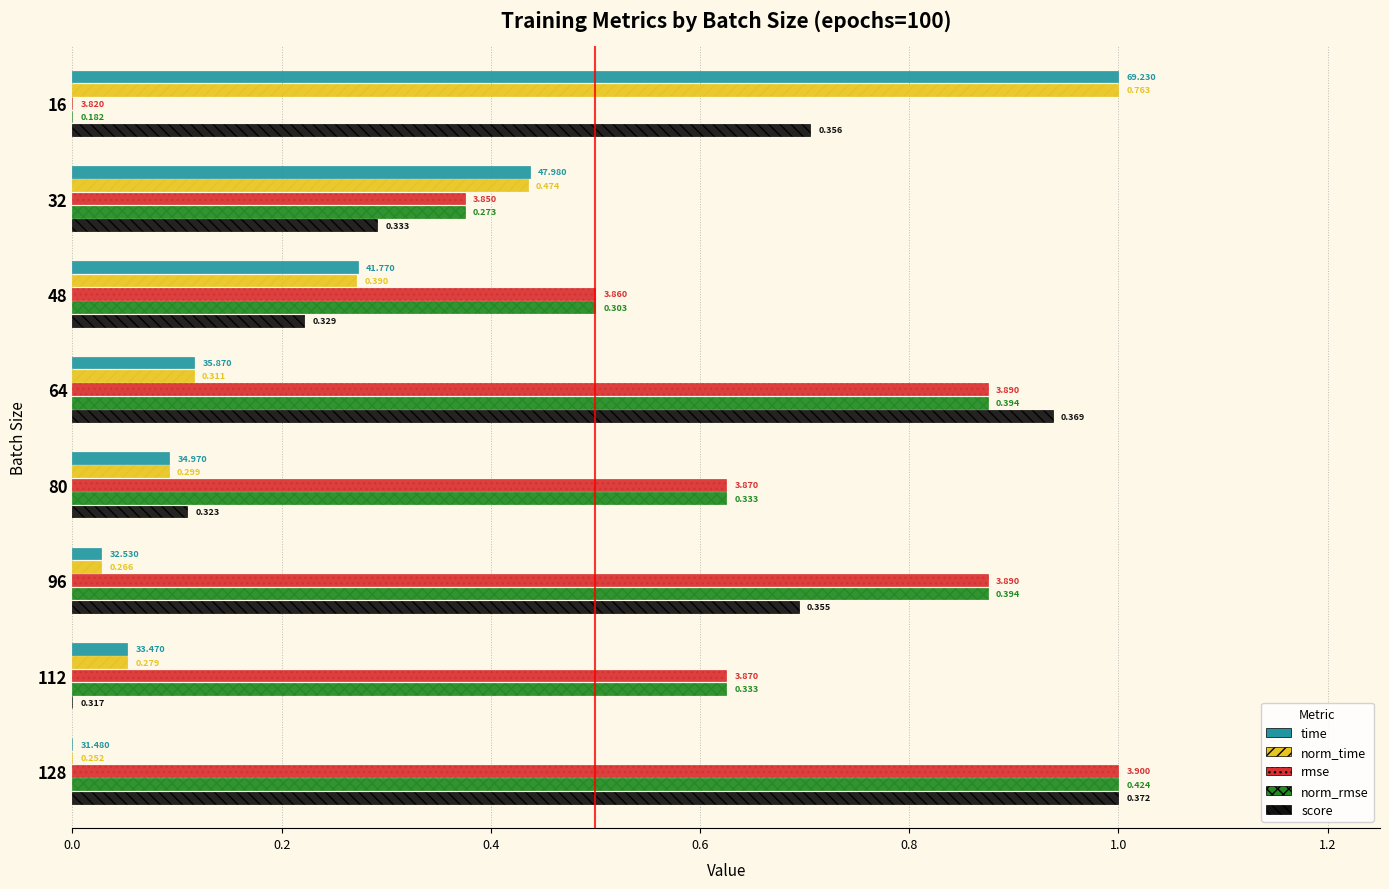

How many data points does each series have?

8